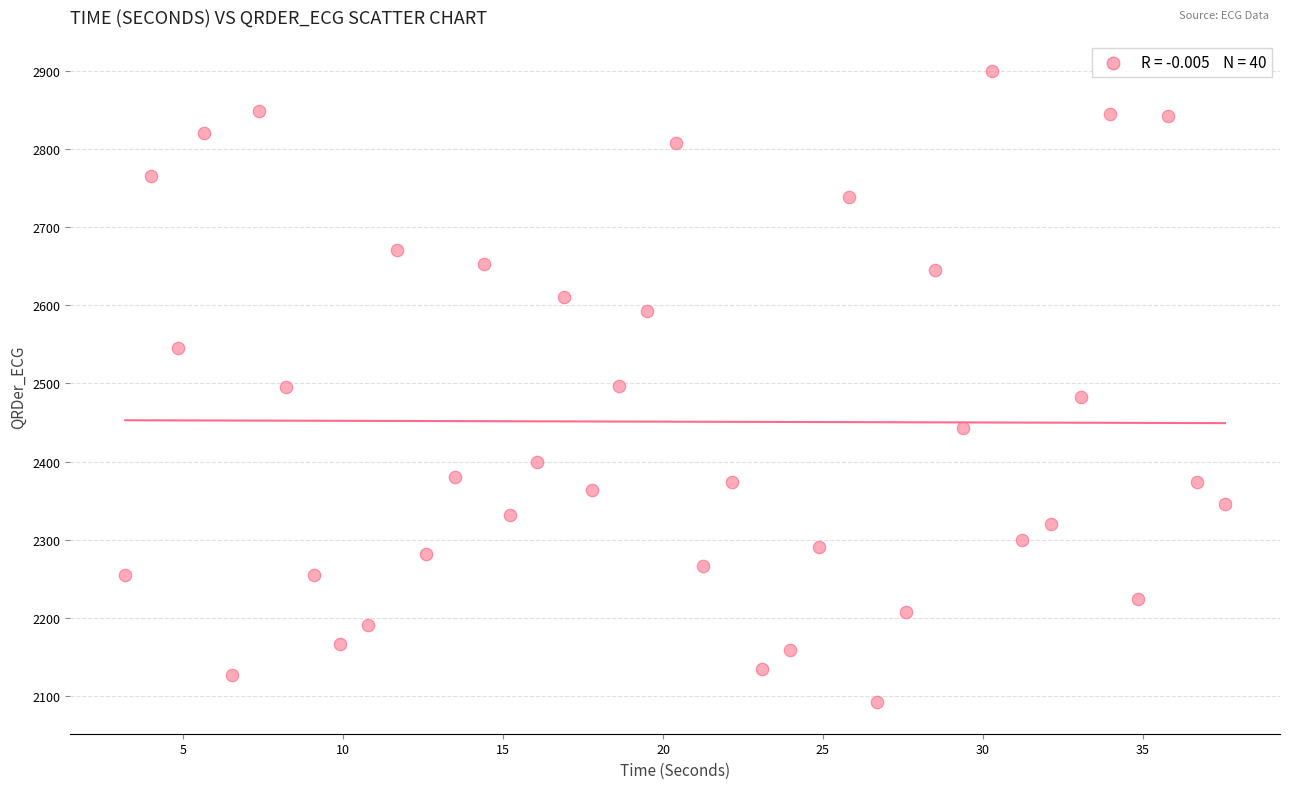

What is the range of Y values (max minus min)?

806.3